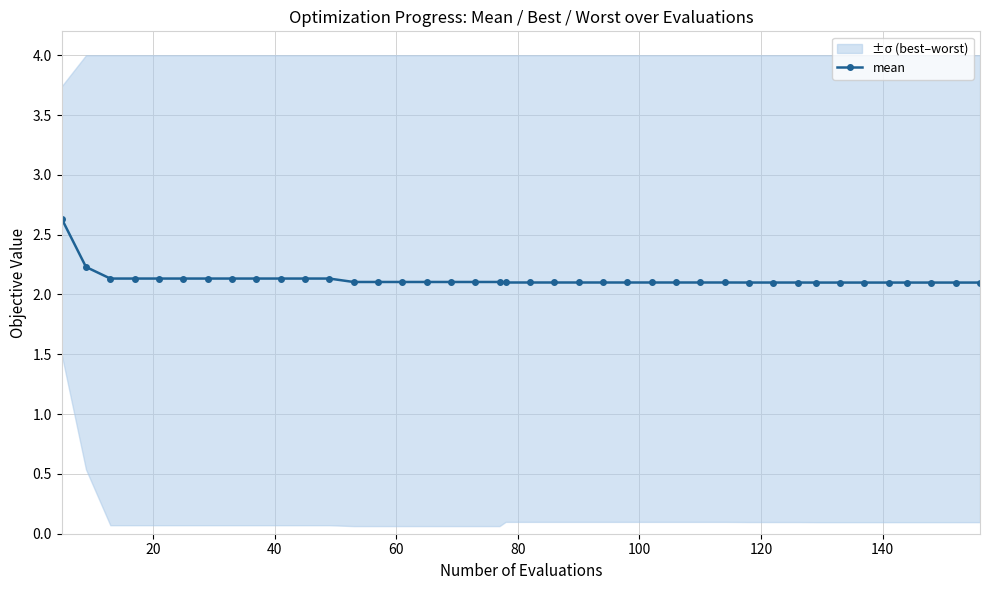

What is the value of the mean point at the 2nd from the left?

2.2